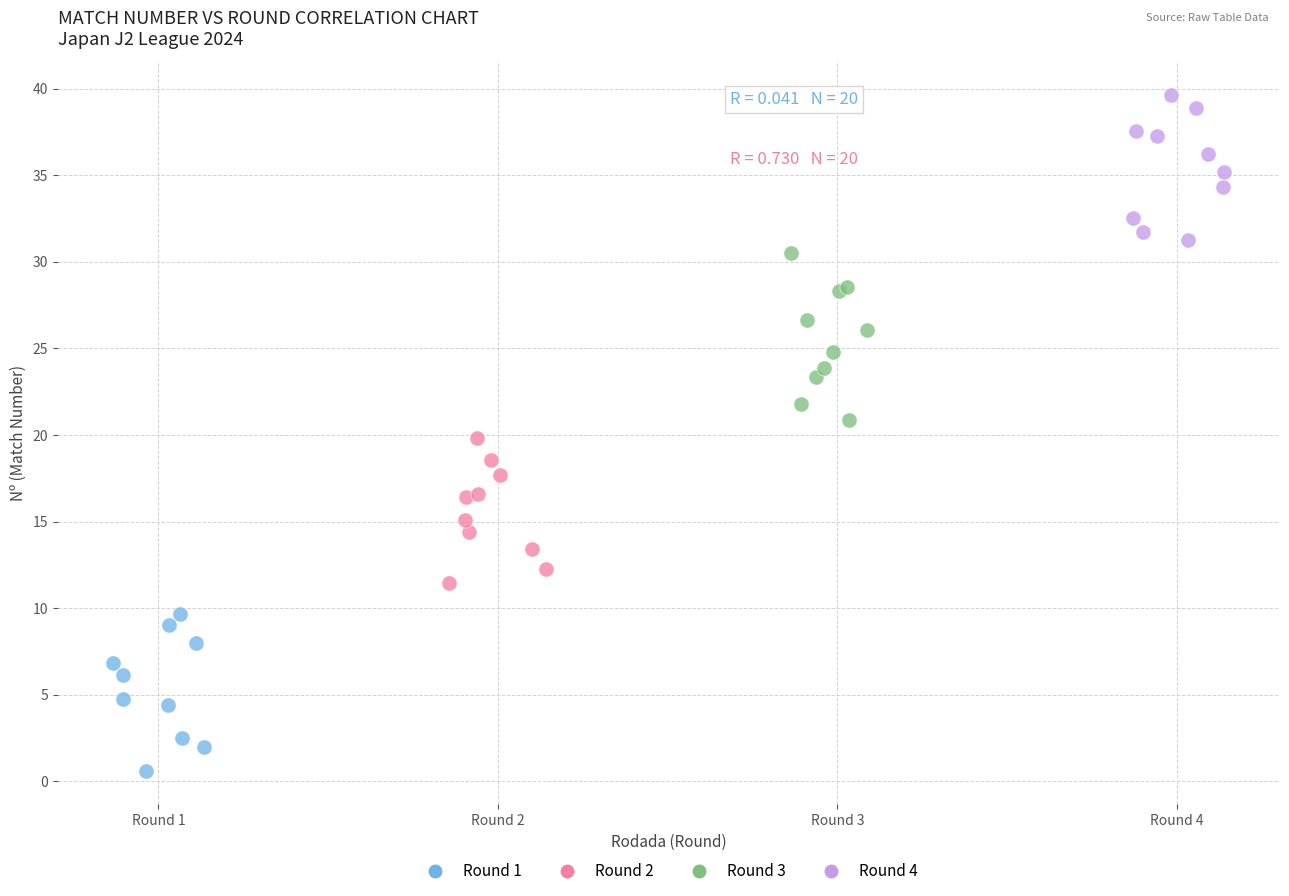

What are all the series names shown in the legend?

Round 1, Round 2, Round 3, Round 4